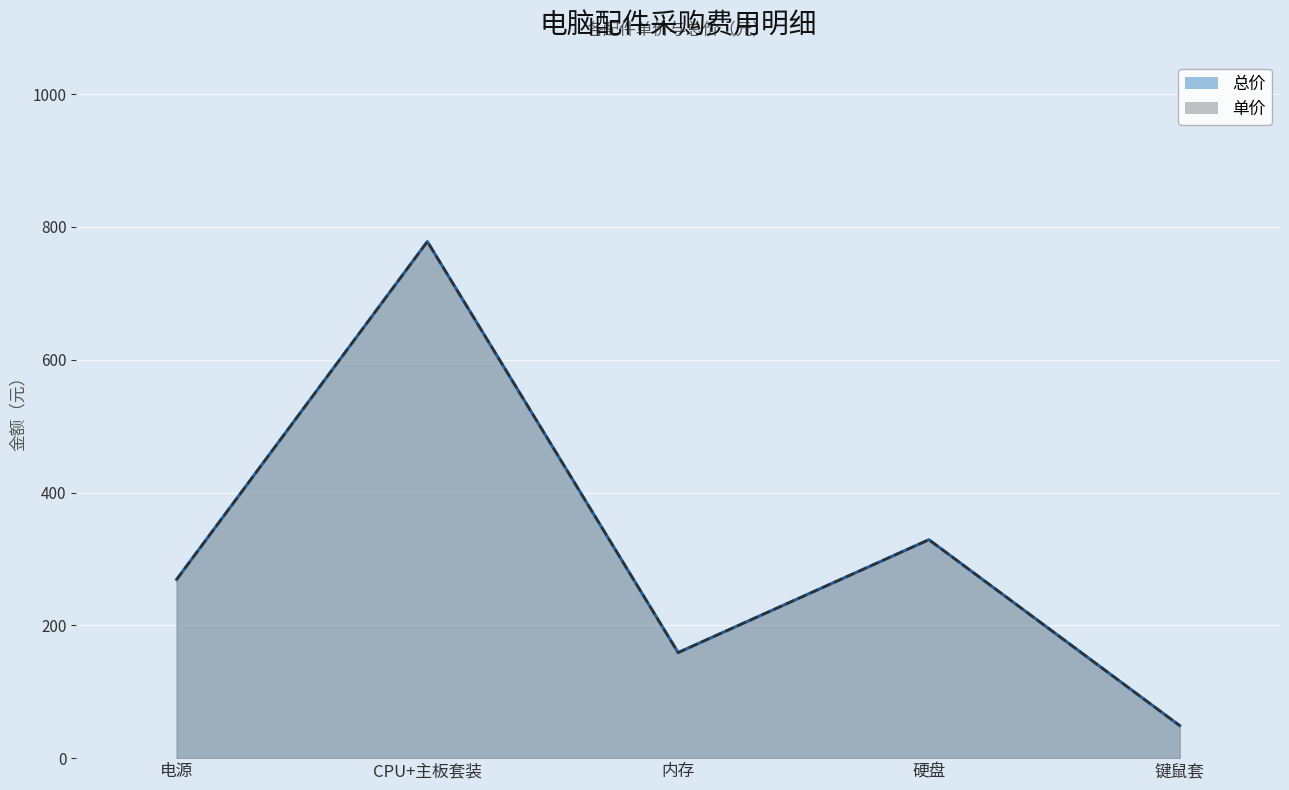

Is the value of 总价 at 键鼠套 greater than the value of 单价 at CPU+主板套装?

No